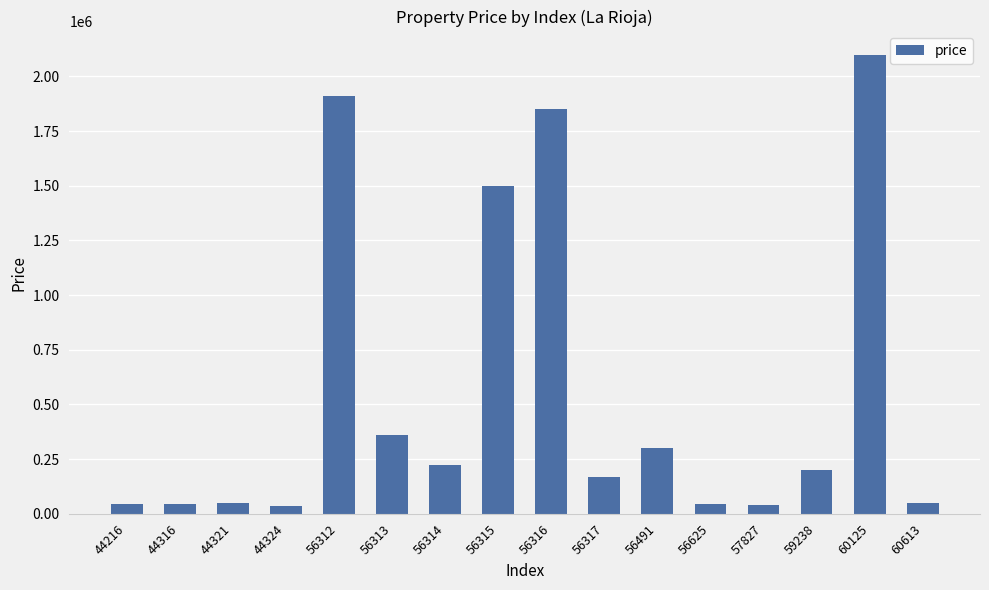

Does the chart contain stacked bars?

No